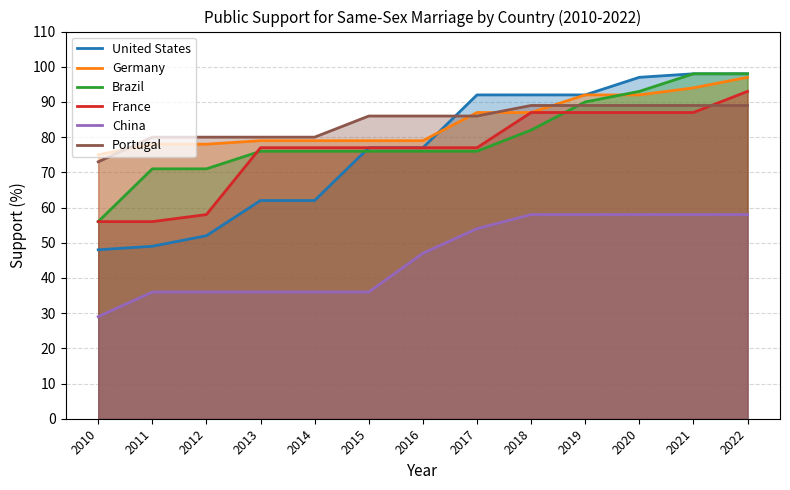

Rank the series at 2017 from lowest to highest value.

China, Brazil, France, Portugal, Germany, United States